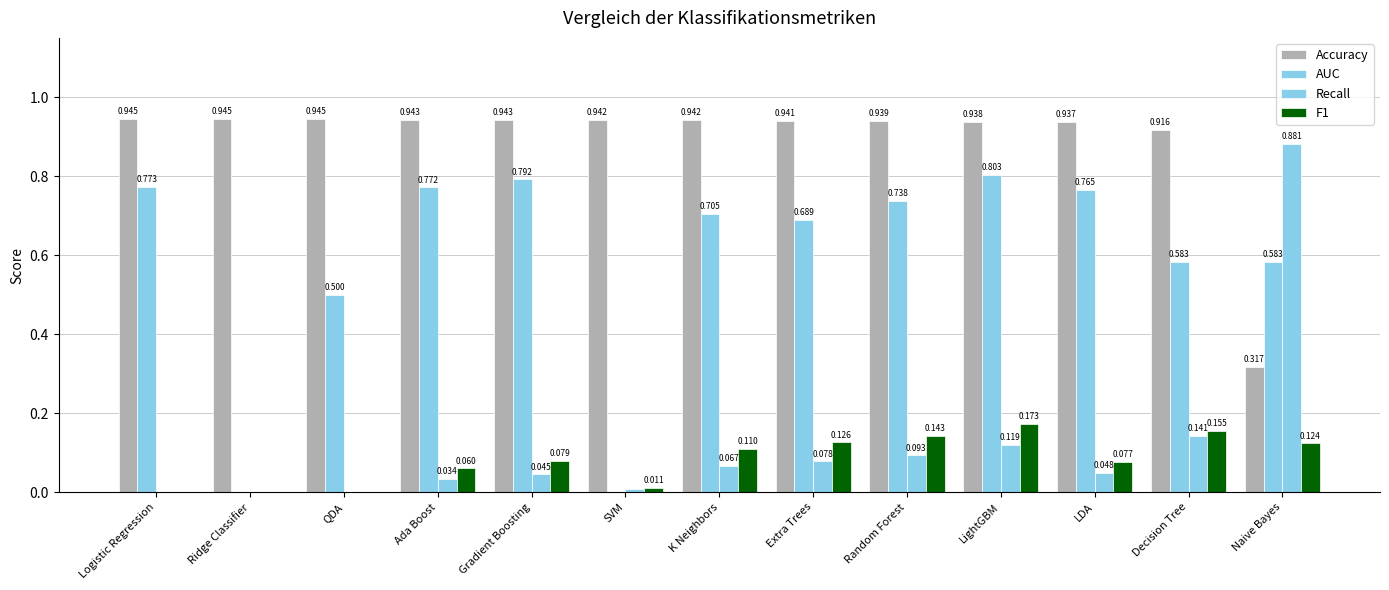

List the labels in order of F1 value, smallest first.

Logistic Regression, Ridge Classifier, QDA, SVM, Ada Boost, LDA, Gradient Boosting, K Neighbors, Naive Bayes, Extra Trees, Random Forest, Decision Tree, LightGBM